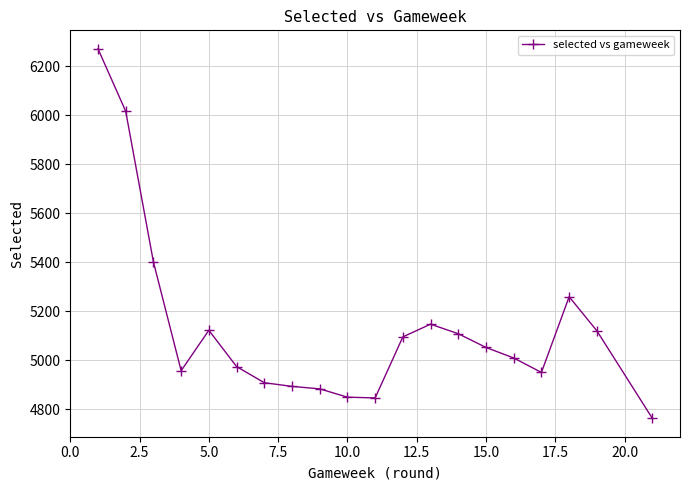

What is the maximum value shown in the chart?

6271